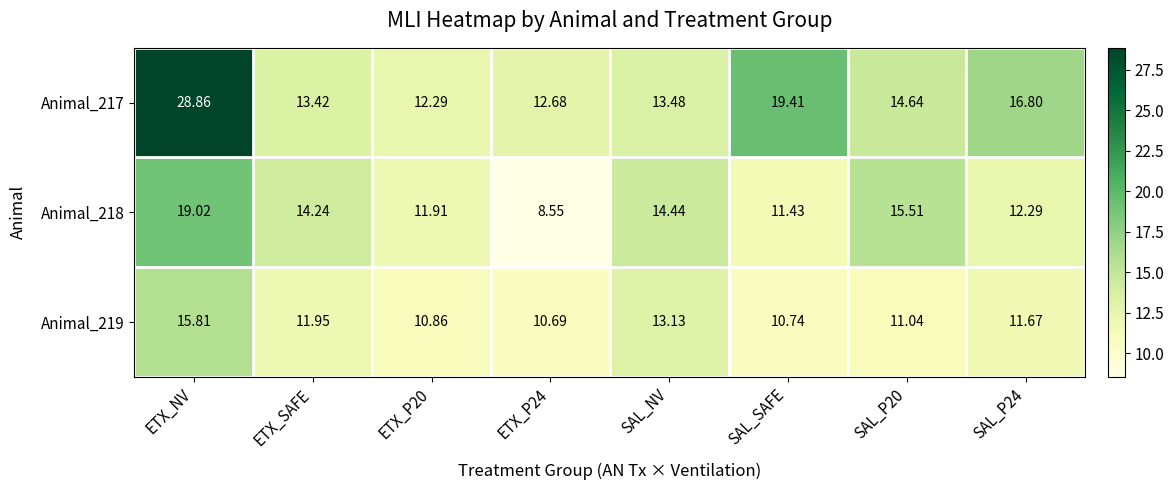

How many values in the Animal_218 series exceed 14?

4